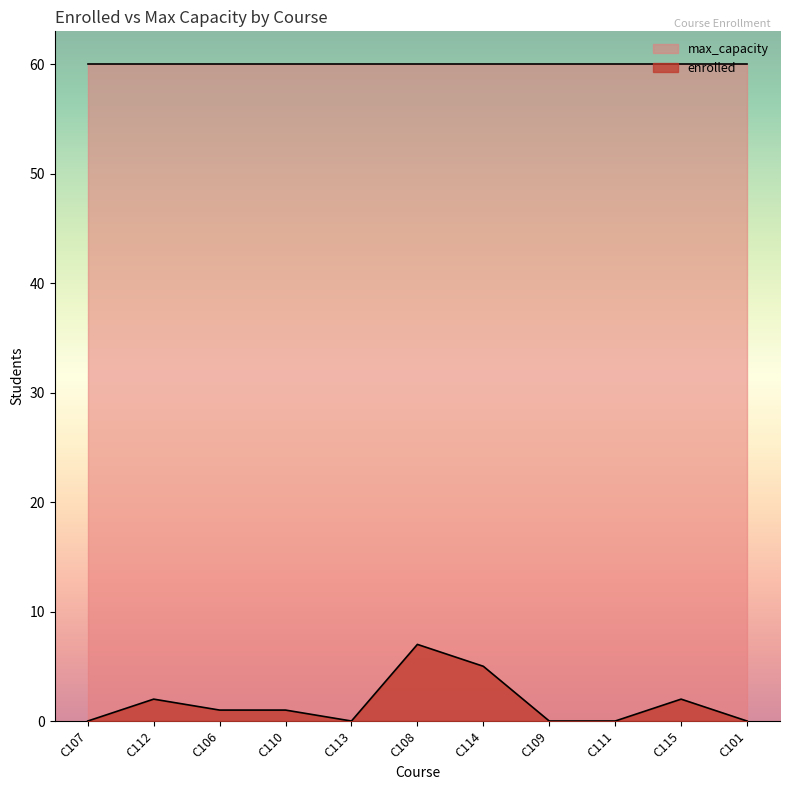

Reading right to left, transcribe all the data shown in this chart.

0	2	0	0	5	7	0	1	1	2	0